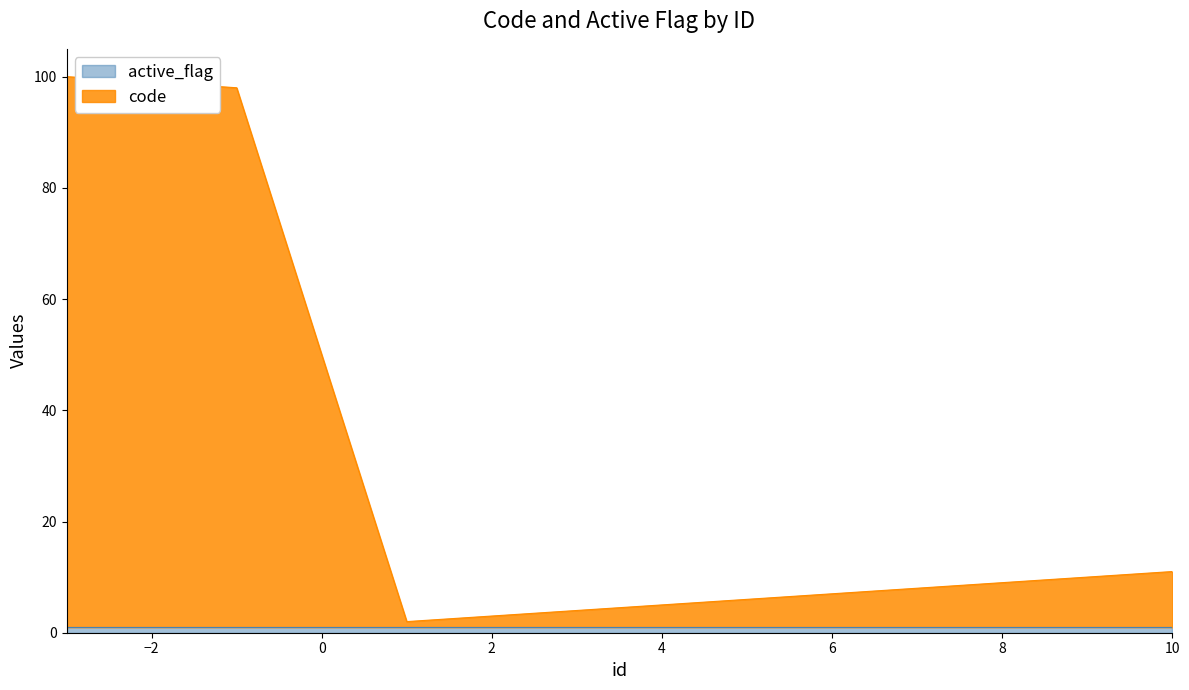

What is the value of the 3rd point from the left?

98